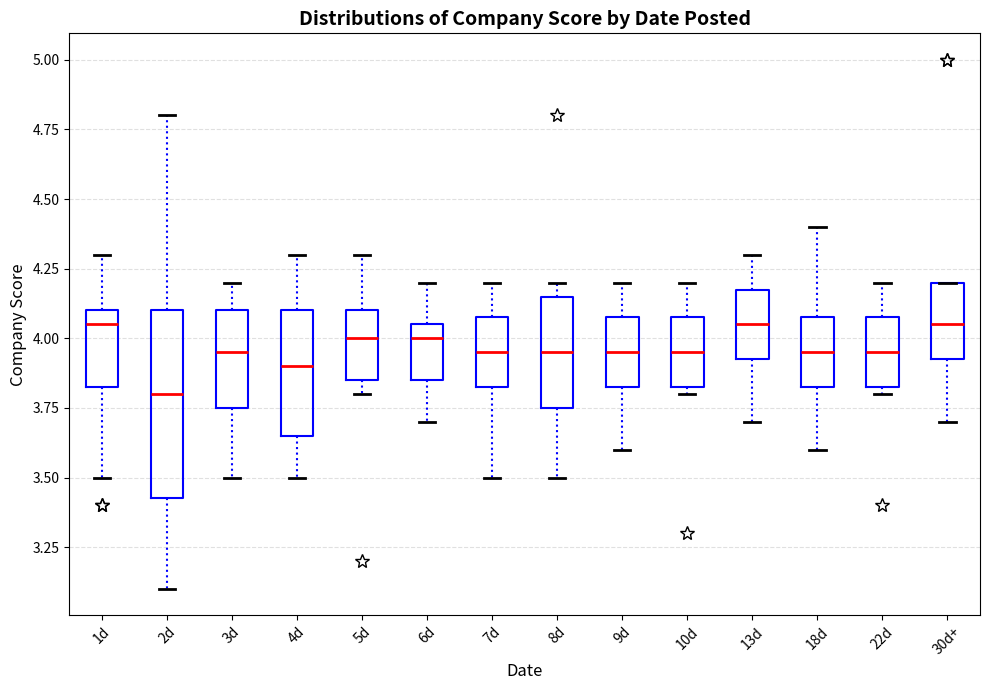

Reading left to right, read every box against the y-axis: the position of its median line, the range the box covers, and the ends of its whiskers. The values are not printed on the chart, so give them approximately, as read against the axis.

1d: median 4.05, box 3.85 to 4.10, whiskers 3.50 to 4.30
2d: median 3.80, box 3.45 to 4.10, whiskers 3.10 to 4.80
3d: median 3.95, box 3.75 to 4.10, whiskers 3.50 to 4.20
4d: median 3.90, box 3.65 to 4.10, whiskers 3.50 to 4.30
5d: median 4.00, box 3.85 to 4.10, whiskers 3.80 to 4.30
6d: median 4.00, box 3.85 to 4.05, whiskers 3.70 to 4.20
7d: median 3.95, box 3.85 to 4.10, whiskers 3.50 to 4.20
8d: median 3.95, box 3.75 to 4.15, whiskers 3.50 to 4.20
9d: median 3.95, box 3.85 to 4.10, whiskers 3.60 to 4.20
10d: median 3.95, box 3.85 to 4.10, whiskers 3.80 to 4.20
13d: median 4.05, box 3.95 to 4.20, whiskers 3.70 to 4.30
18d: median 3.95, box 3.85 to 4.10, whiskers 3.60 to 4.40
22d: median 3.95, box 3.85 to 4.10, whiskers 3.80 to 4.20
30d+: median 4.05, box 3.95 to 4.20, whiskers 3.70 to 4.20